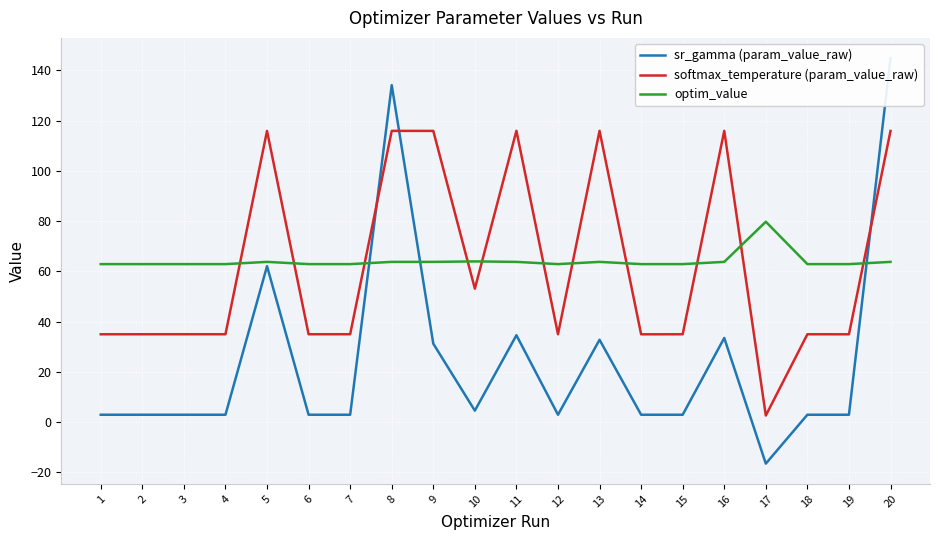

What is the sum of the optim_value values at 6 and 18?

125.7